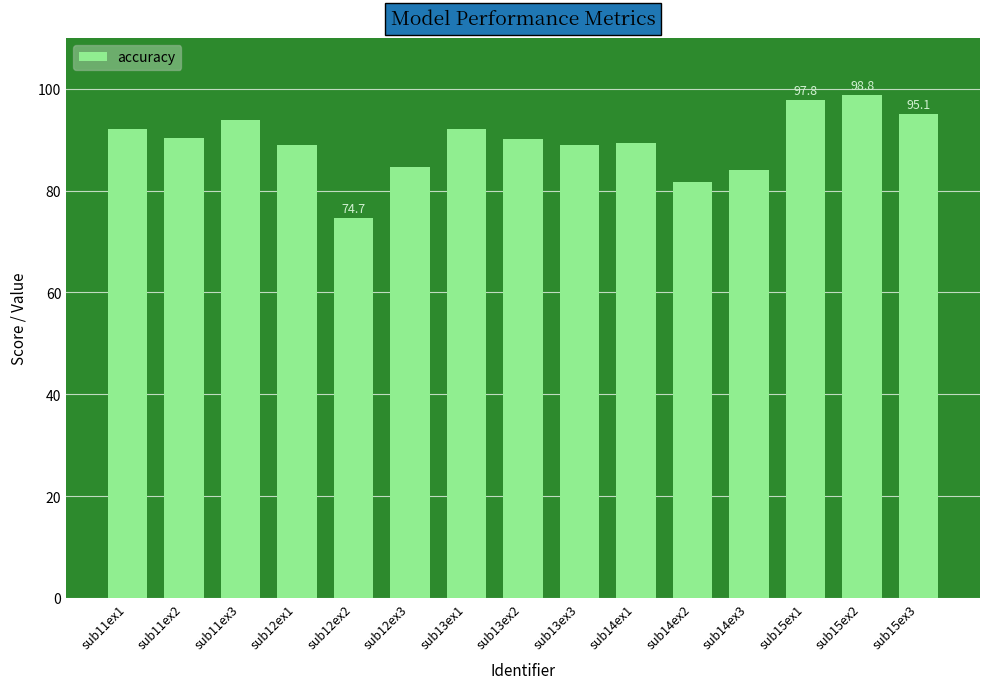

What is the approximate value at sub12ex3?

84.7